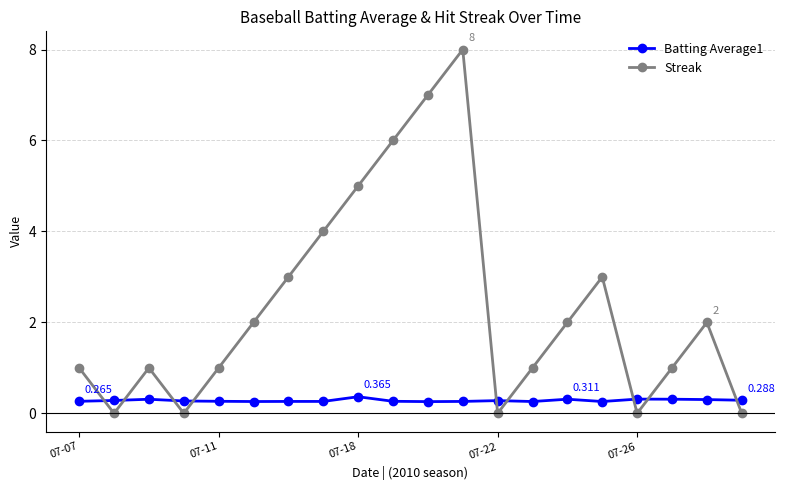

True or false: Batting Average1 has more than 2 interior local peaks.

True